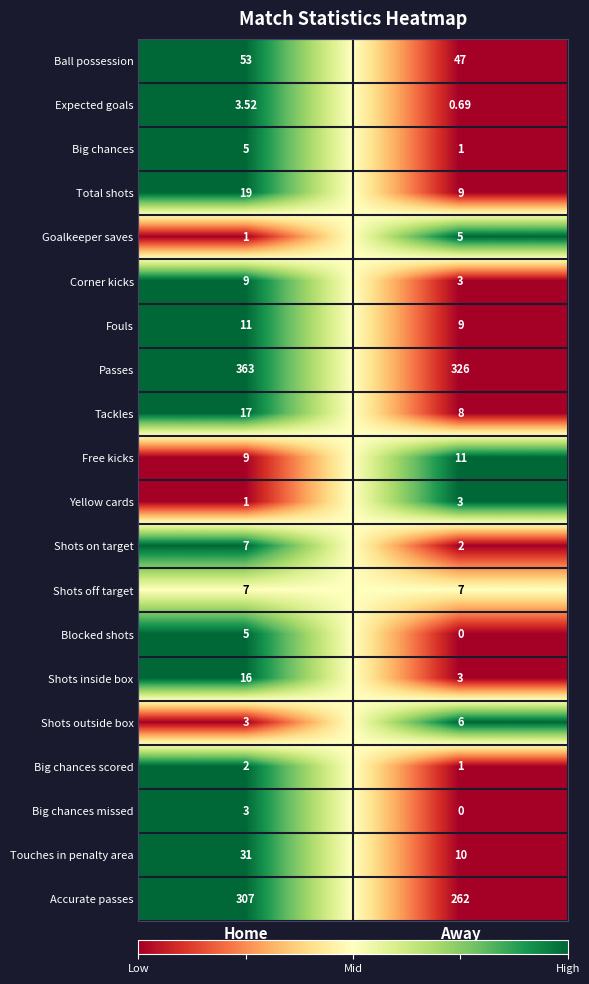

How many data points does each series have?

2